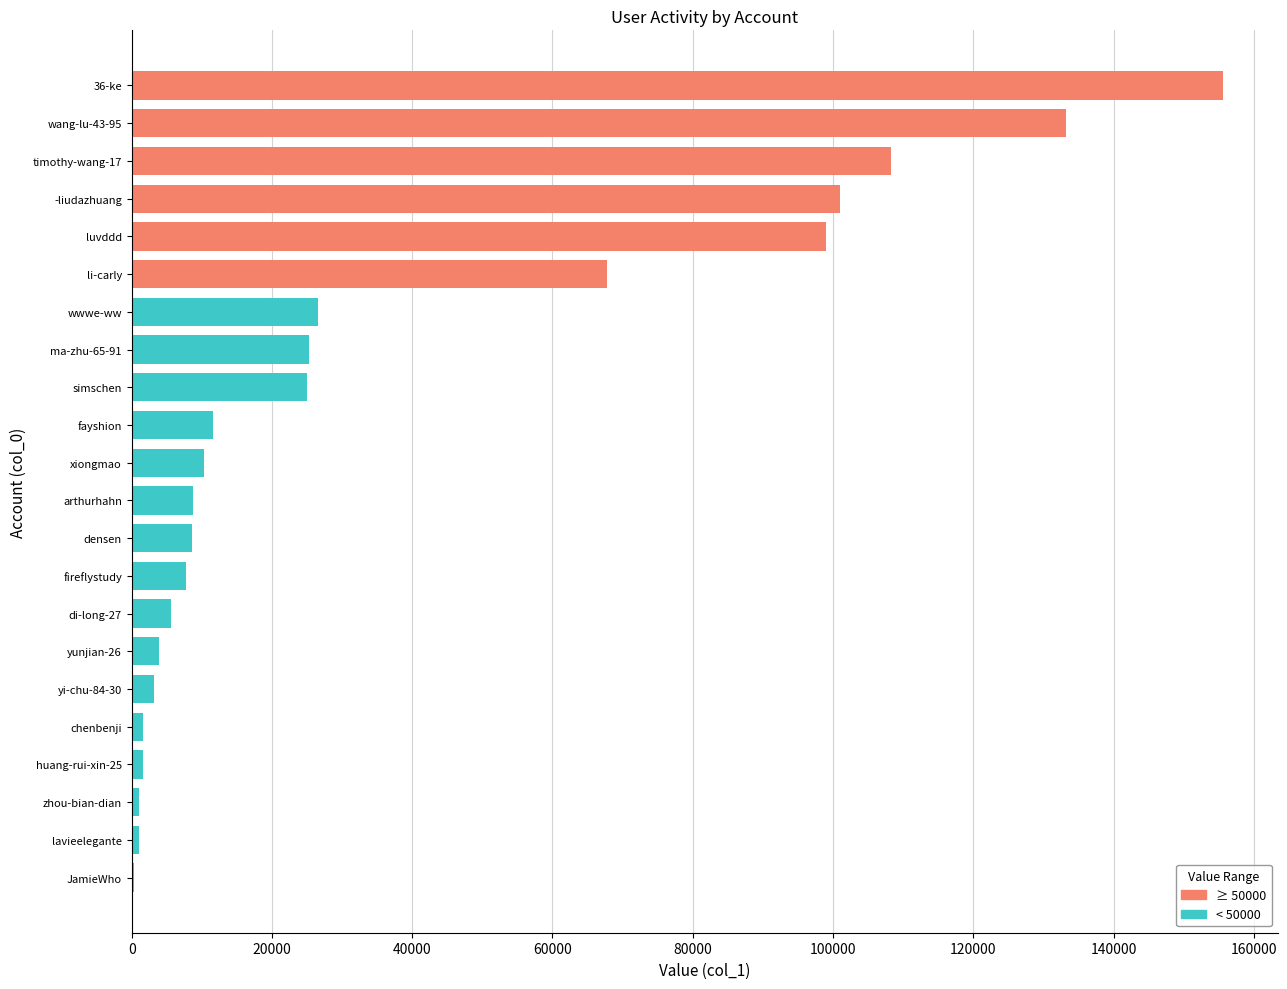

True or false: the data shows 990 at lavieelegante.

True